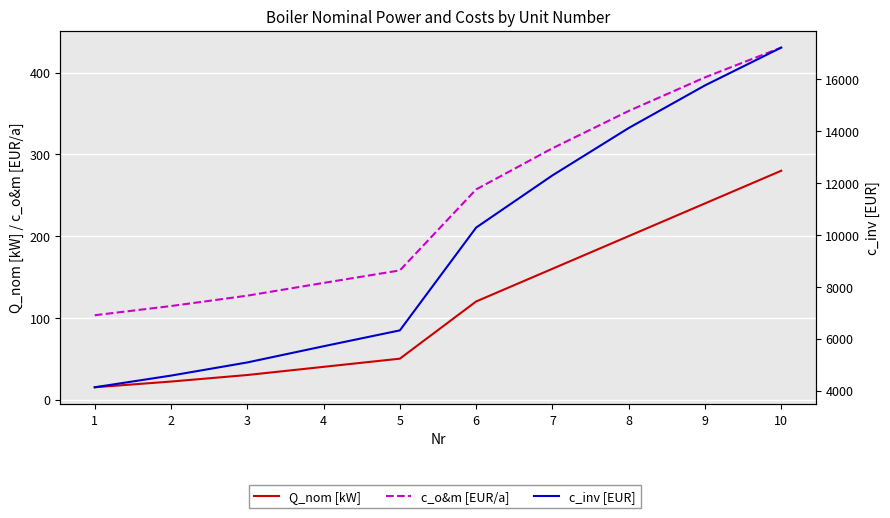

What is the value of the Q_nom [kW] point at the 10th from the left?

280.0